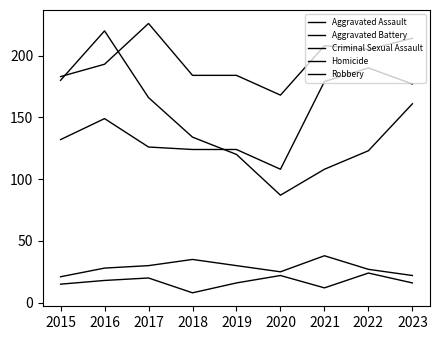

At how many categories does at least one series exceed 174?

8